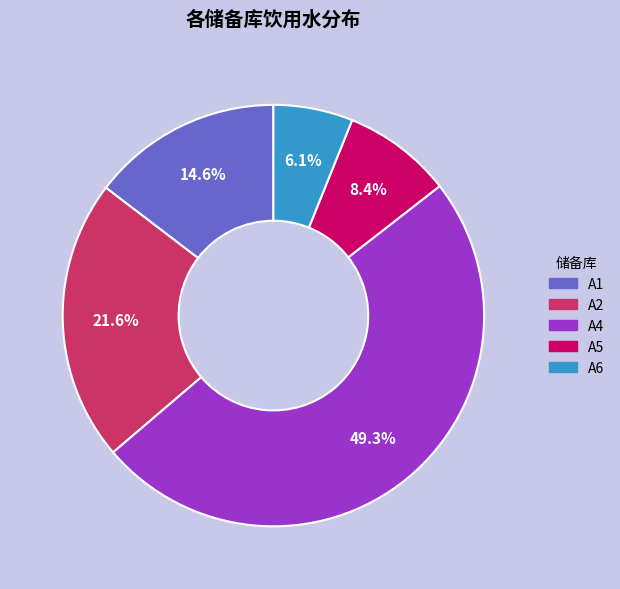

Does any single category account for the majority?

No